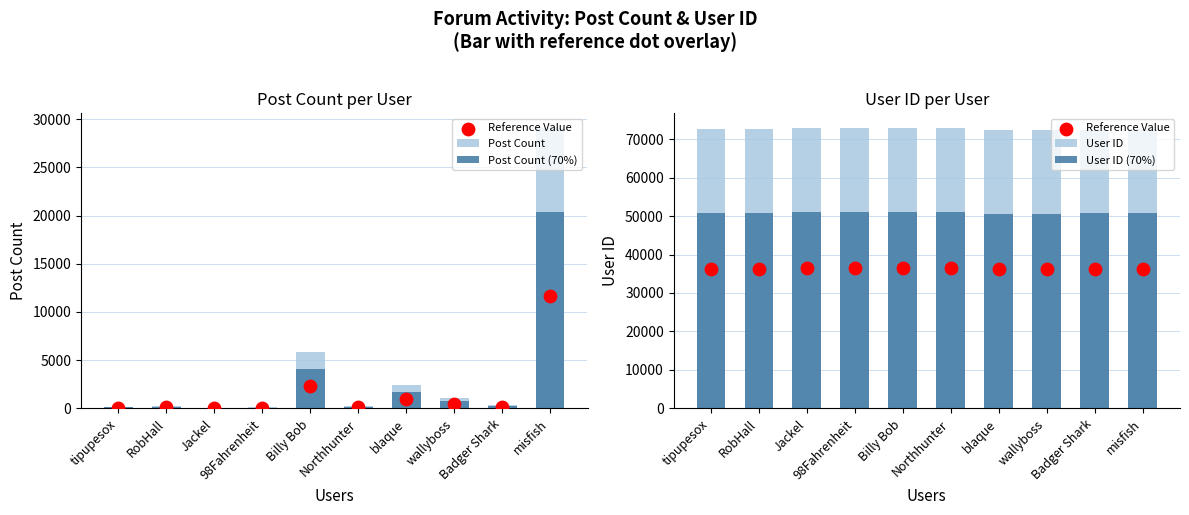

Which series has the largest total across all categories?

User ID